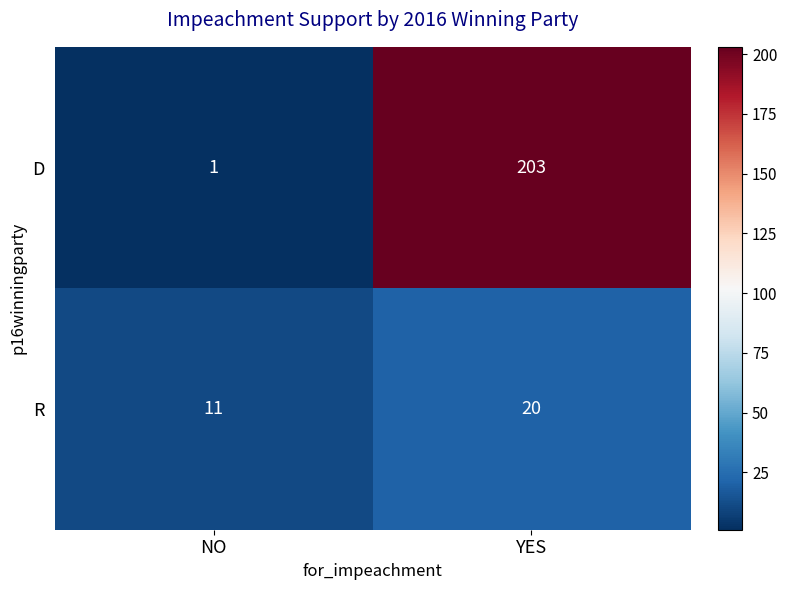

What is the sum of all R values?

31